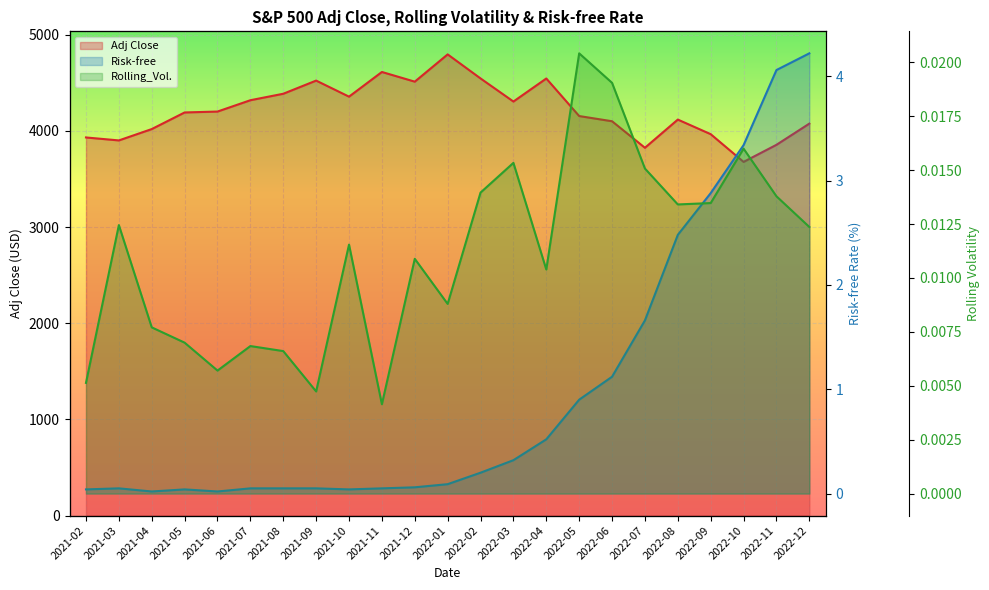

Which series has the largest total across all categories?

Adj Close